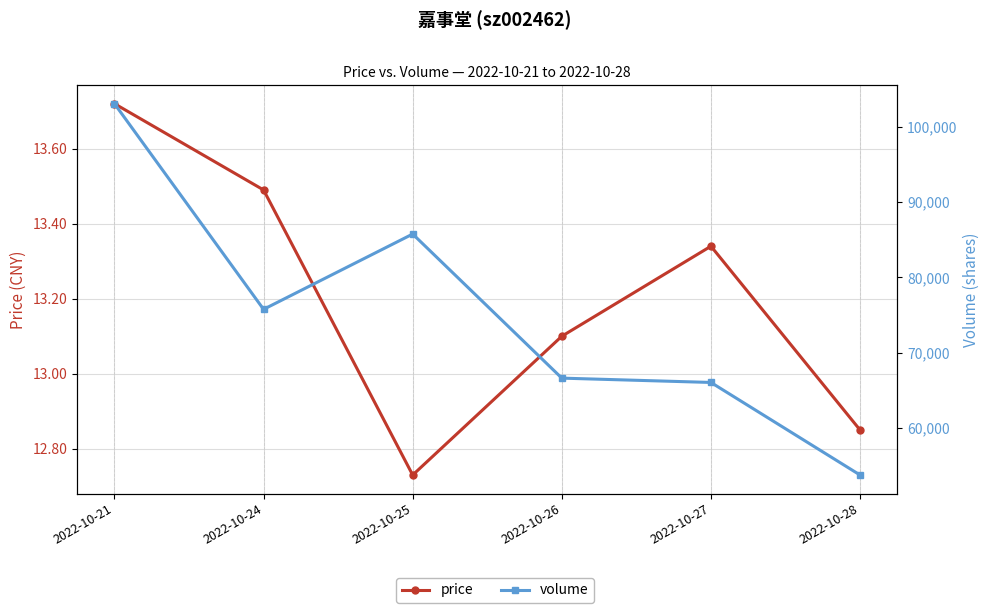

Between 2022-10-21 and 2022-10-28, which series saw the biggest shift?

volume